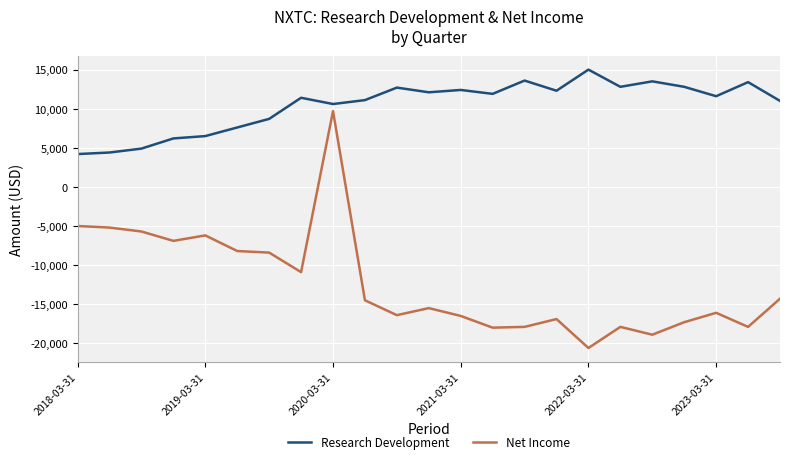

What is the difference between the maximum and minimum values in the Net Income series?

30300